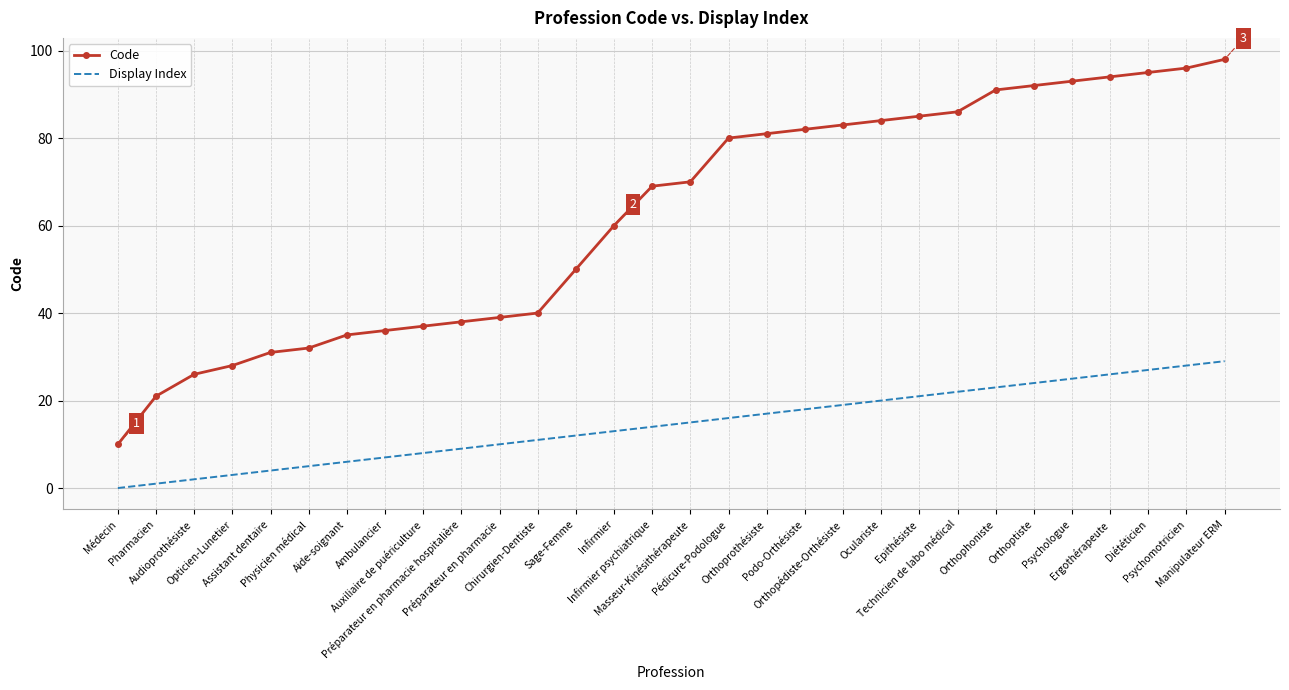

At which category is the sum across all series the highest?

Manipulateur ERM